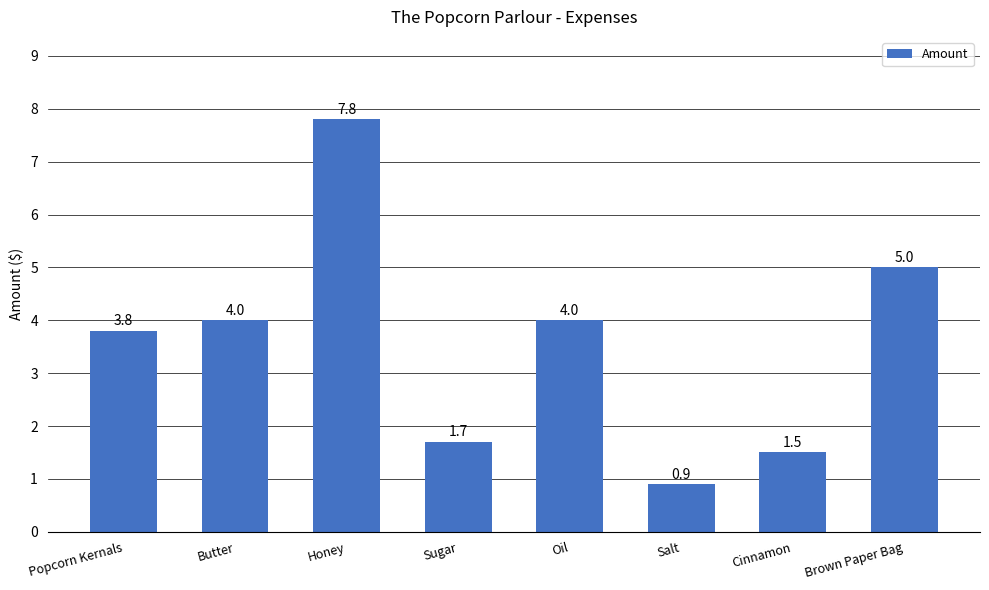

Which label corresponds to the largest value in the chart?

Honey